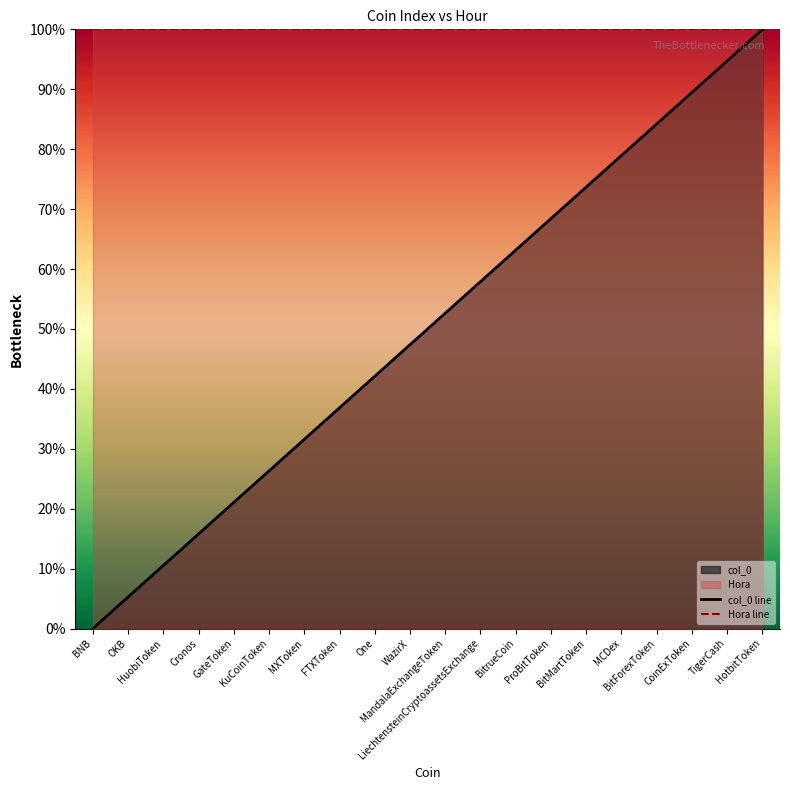

What is the average value of the Hora line series?

100.0